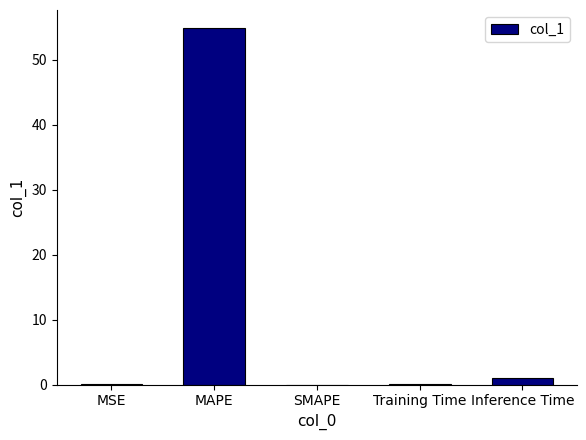

What is the sum of all values?

56.0